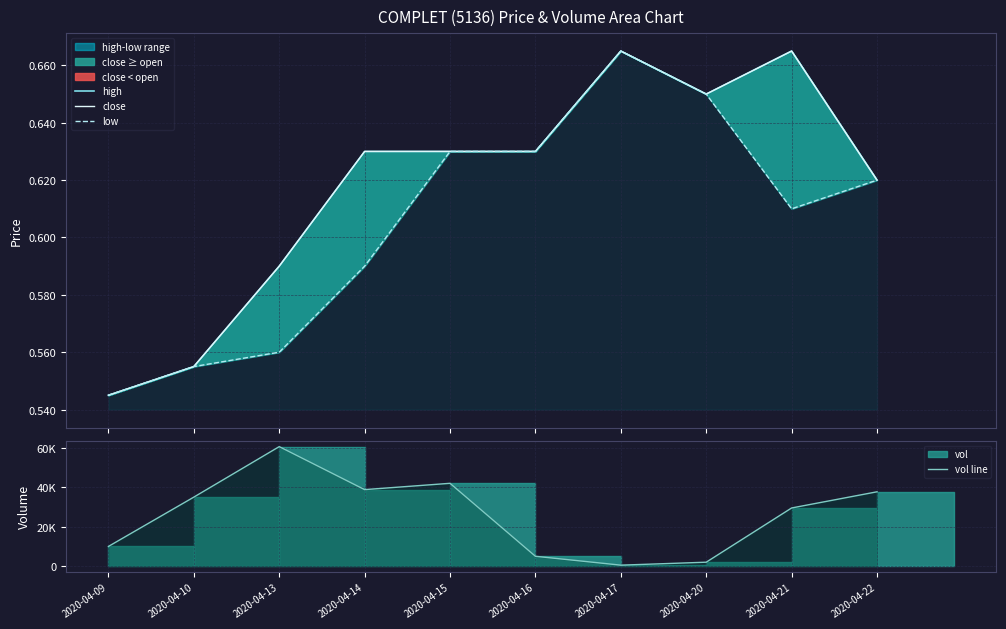

In vol line, how many points are lower than both neighbors (excluding endpoints)?

2